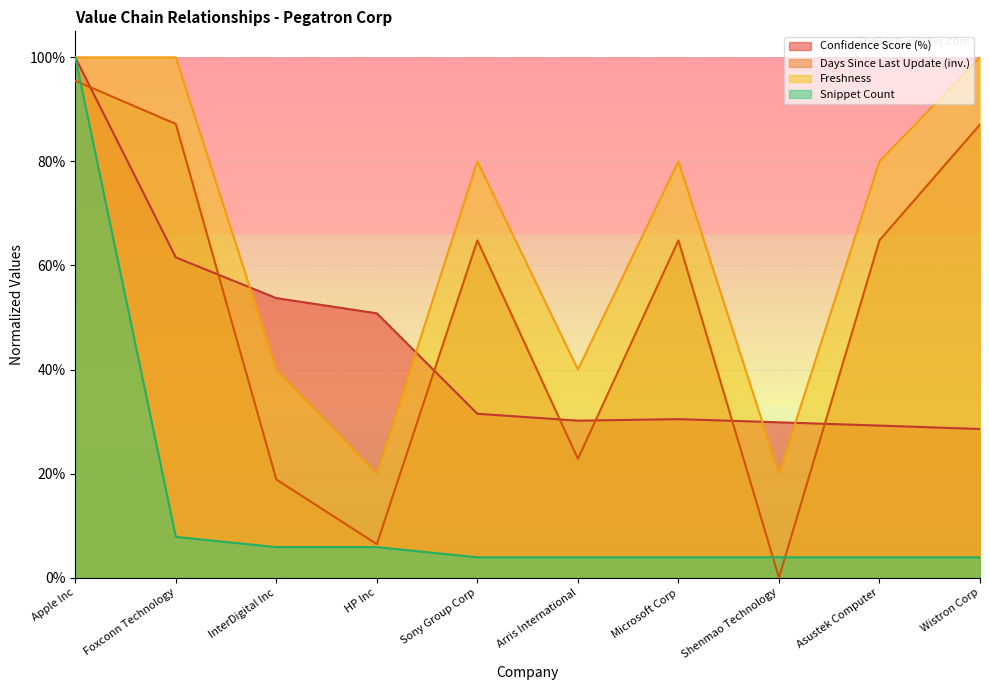

At which label is Freshness closest to 0?

HP Inc